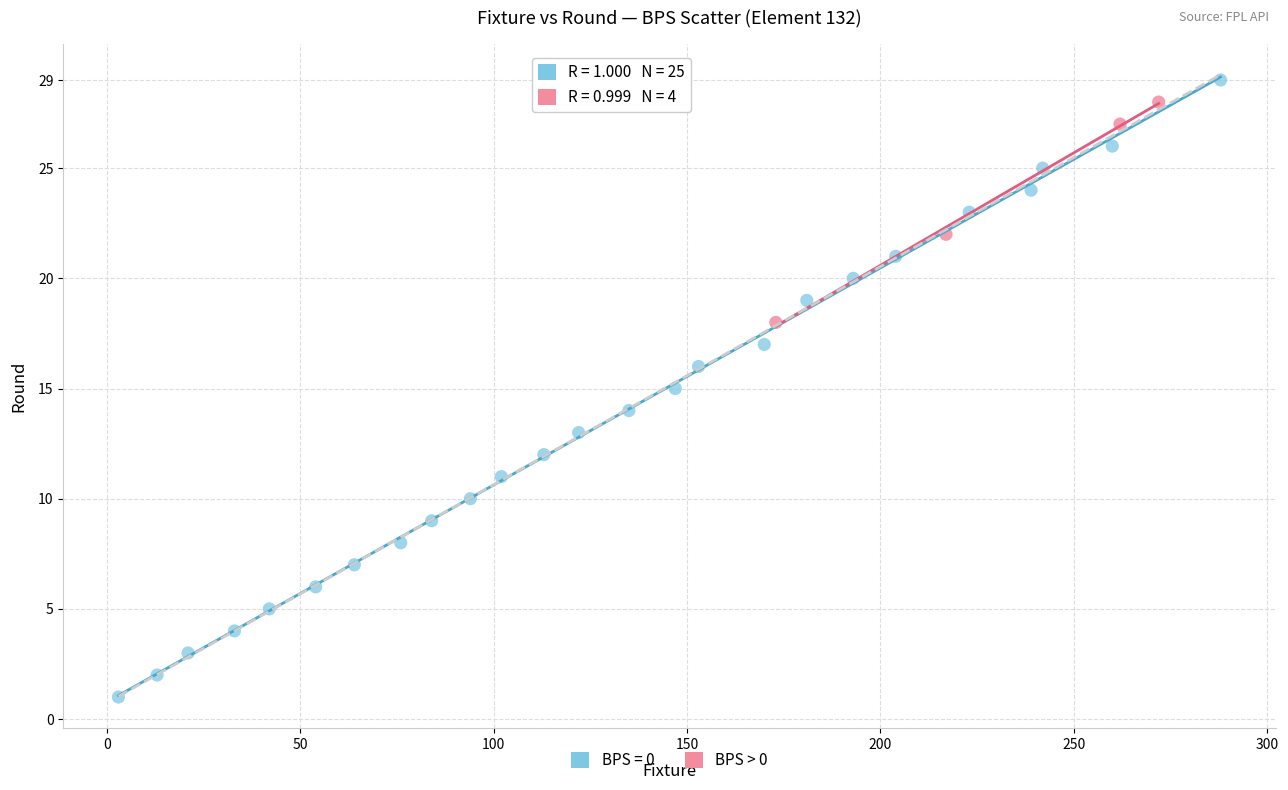

Which series has the largest Y range (max minus min)?

BPS = 0